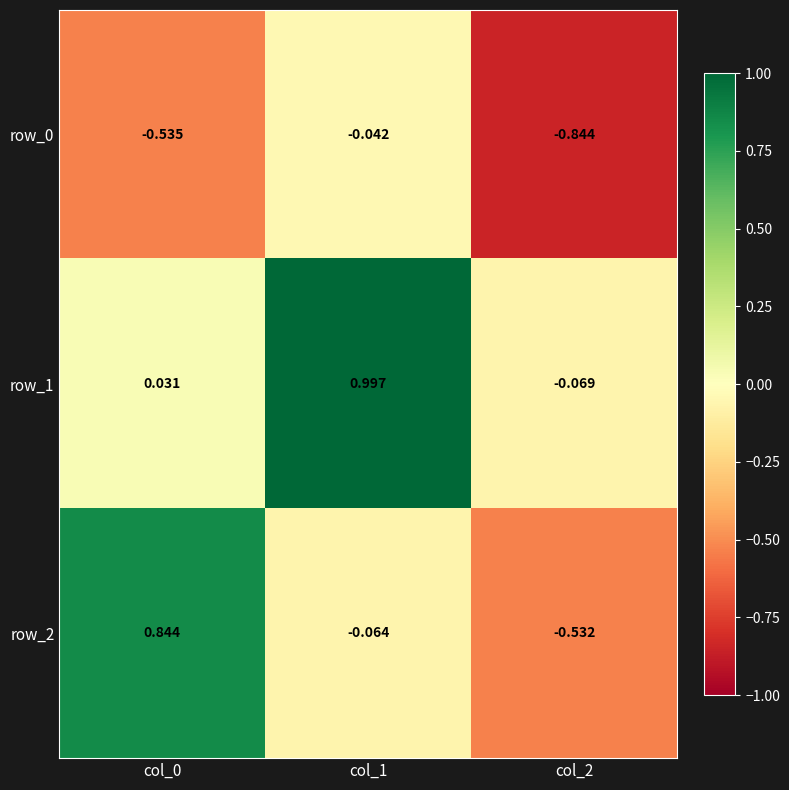

Is the value of row_2 at col_2 greater than the value of row_1 at col_2?

No